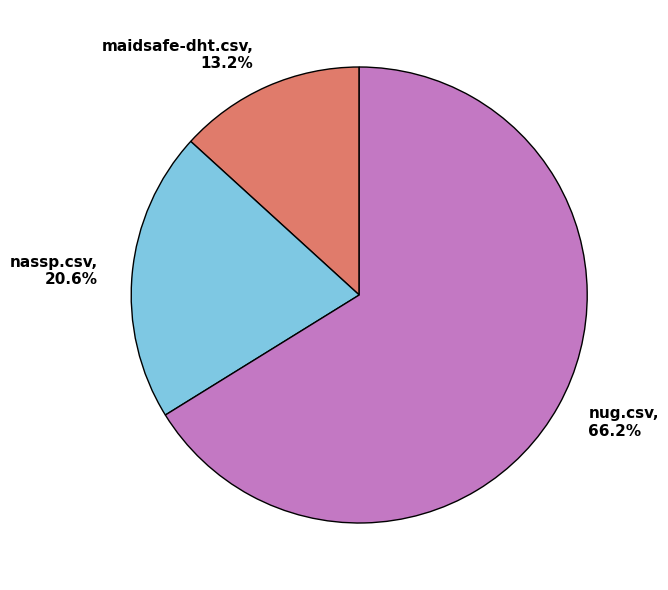

Which has a higher value, nassp.csv, 20.6% or nug.csv, 66.2%?

nug.csv, 66.2%